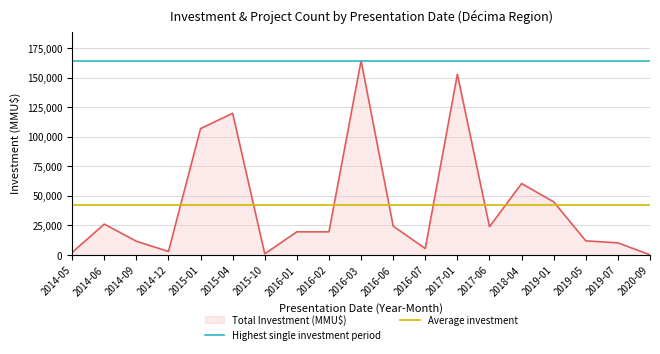

Which series has the largest total across all categories?

Highest single investment period